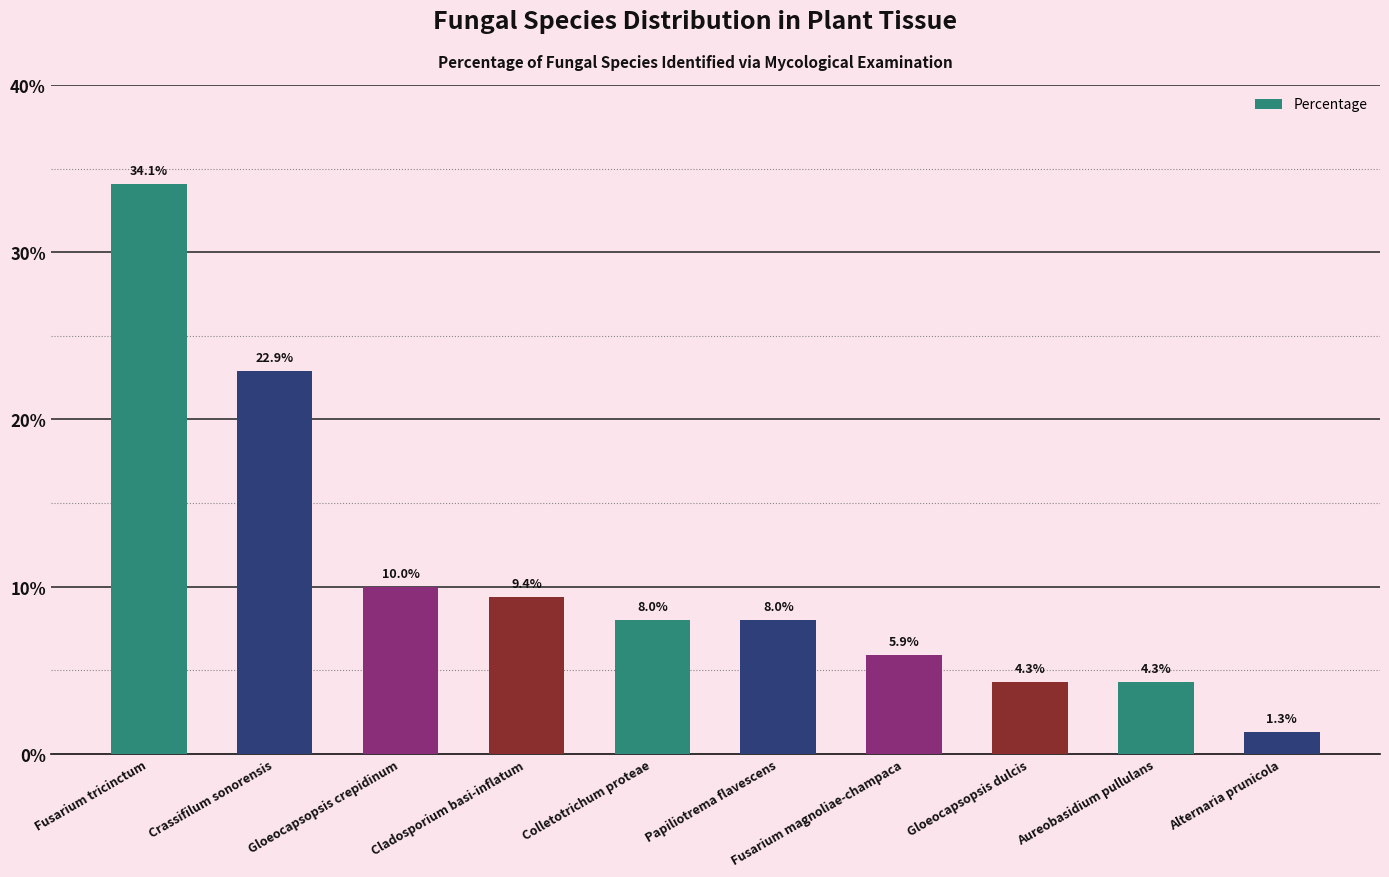

Which label corresponds to the largest value in the chart?

Fusarium tricinctum